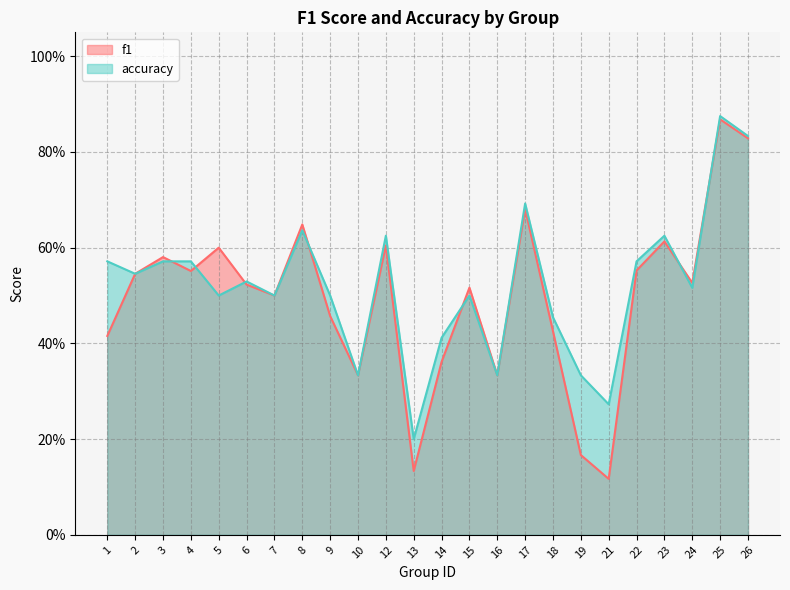

Reading left to right, what are all the values shown in this chart?

f1: 1=0.4	2=0.5	3=0.6	4=0.6	5=0.6	6=0.5	7=0.5	8=0.6	9=0.5	10=0.3	12=0.6	13=0.1	14=0.4	15=0.5	16=0.3	17=0.7	18=0.4	19=0.2	21=0.1	22=0.6	23=0.6	24=0.5	25=0.9	26=0.8
accuracy: 1=0.6	2=0.5	3=0.6	4=0.6	5=0.5	6=0.5	7=0.5	8=0.6	9=0.5	10=0.3	12=0.6	13=0.2	14=0.4	15=0.5	16=0.3	17=0.7	18=0.5	19=0.3	21=0.3	22=0.6	23=0.6	24=0.5	25=0.9	26=0.8